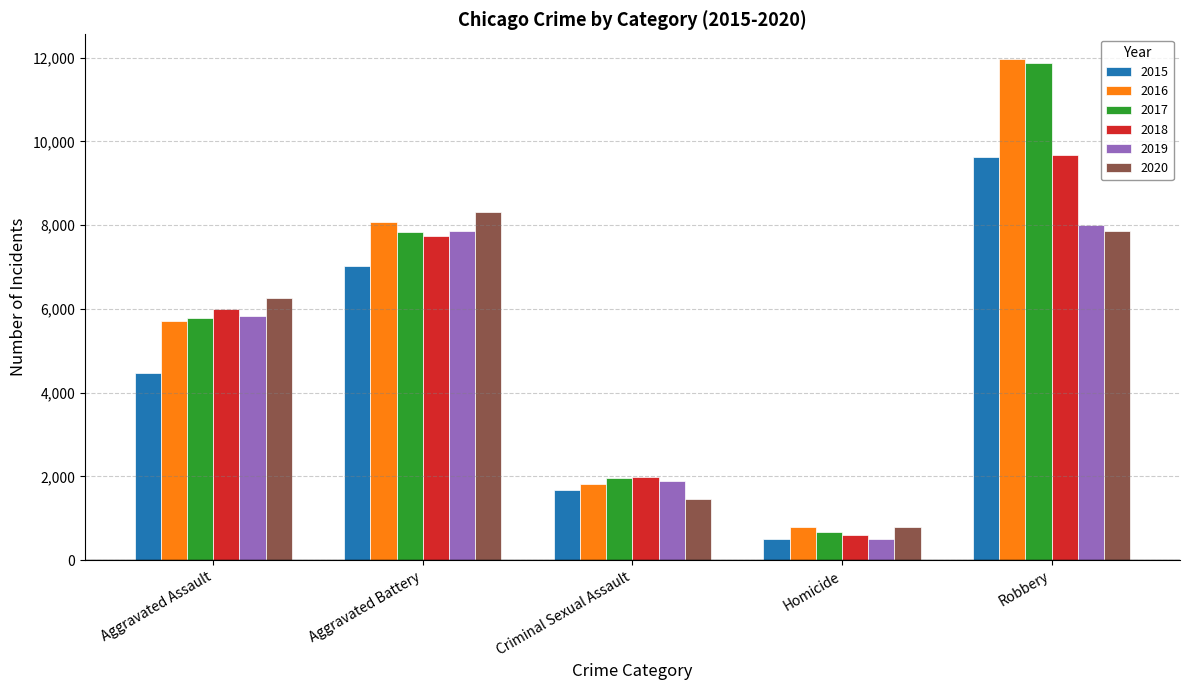

What is the sum of all 2016 values?

28367